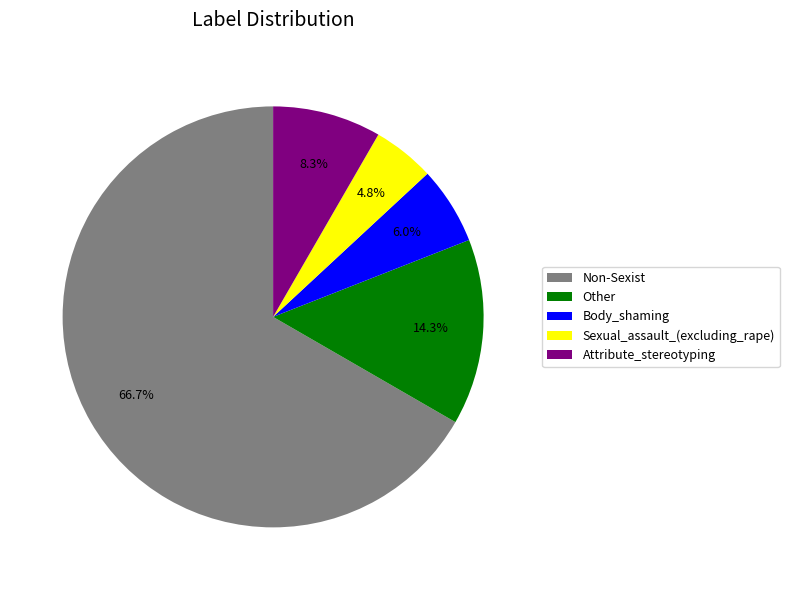

What percentage is the Other slice, to the nearest percent?

14%